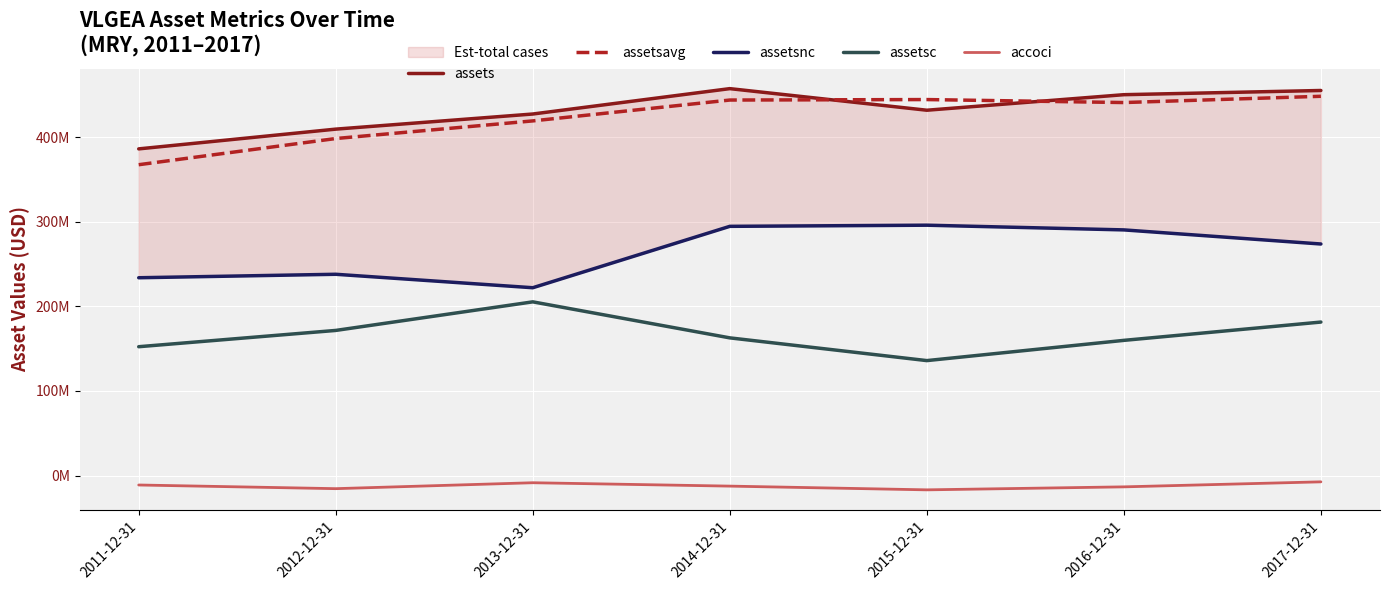

What position from the right is 2012-12-31?

6